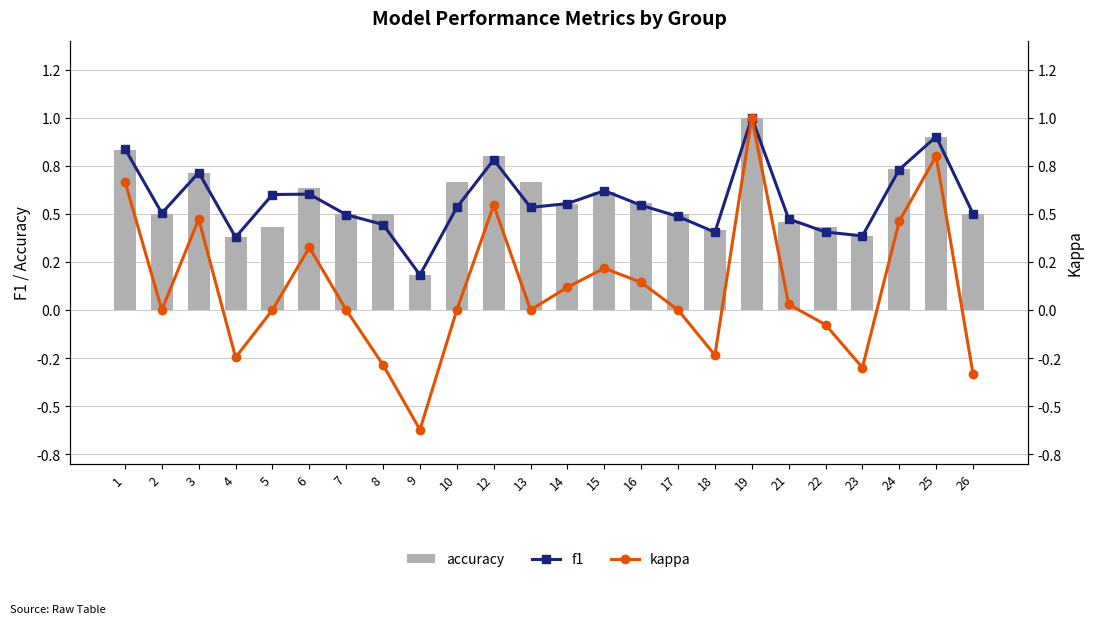

Count the number of data series in this chart.

3